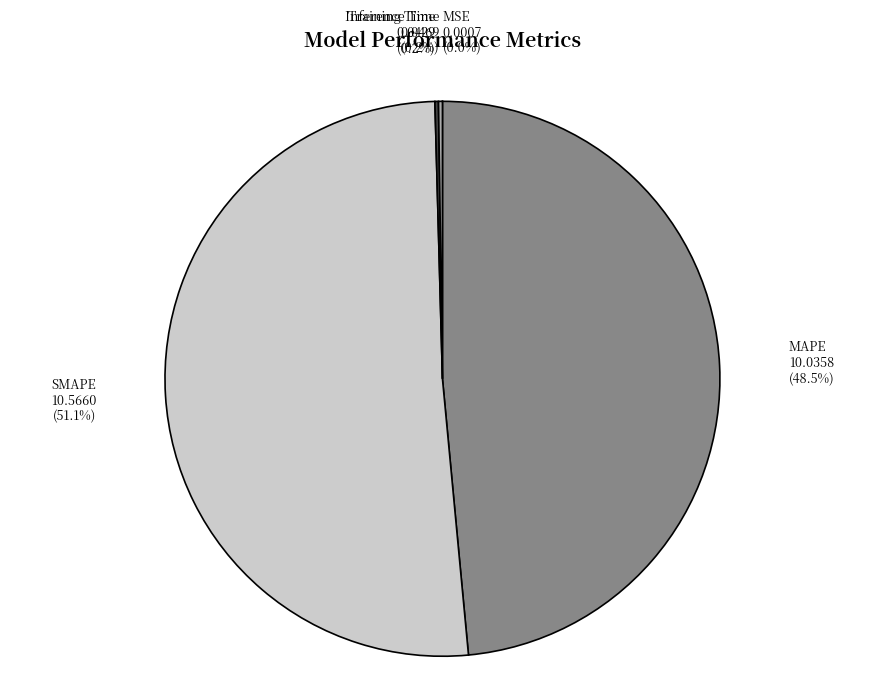

Approximately how many times larger is the value at SMAPE compared to MAPE?

1.1